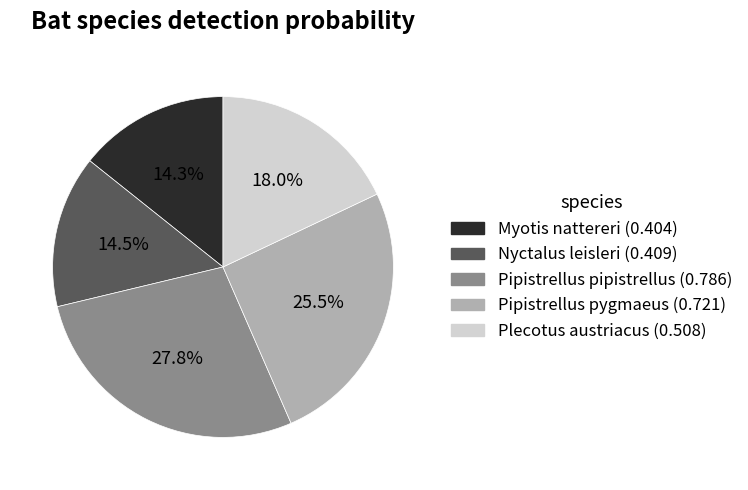

Which slice is the largest?

Pipistrellus pipistrellus